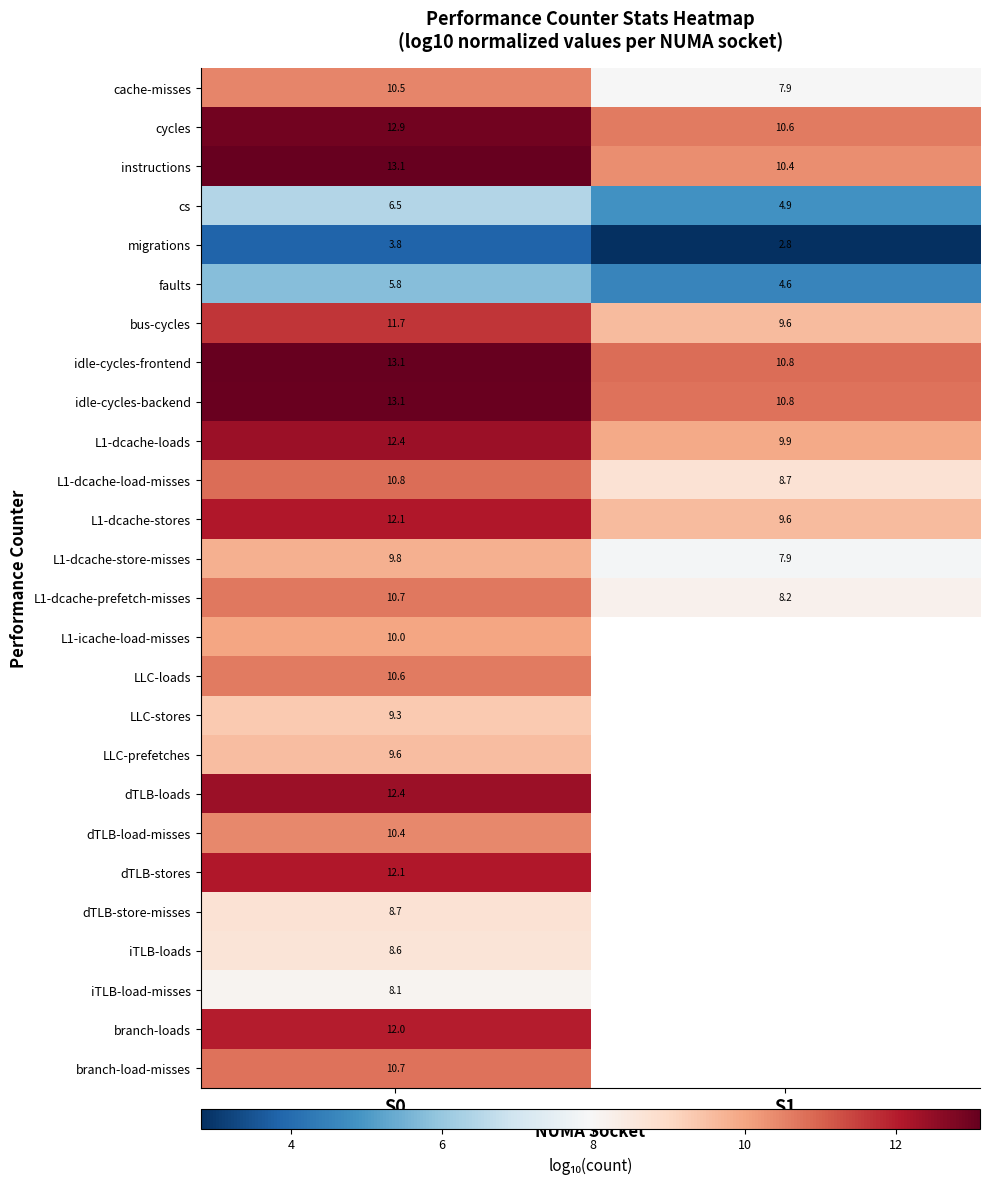

What is the difference between the maximum and minimum values in the cycles series?

2.3